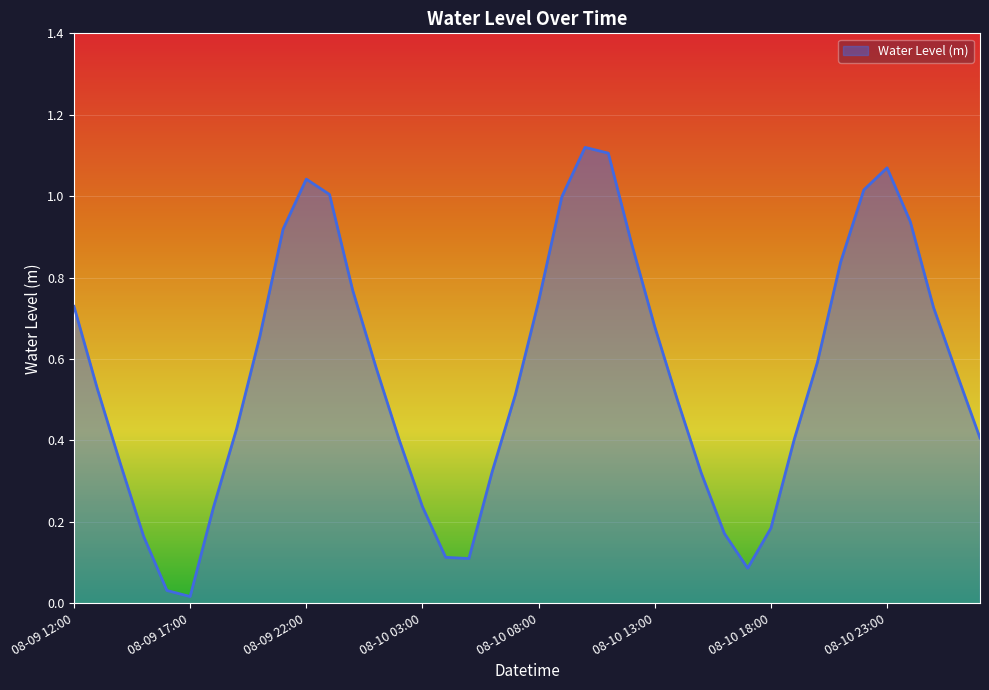

List the labels in order of value, smallest first.

08-09 17:00, 08-09 16:00, 08-10 17:00, 08-10 05:00, 08-10 04:00, 08-09 15:00, 08-10 16:00, 08-10 18:00, 08-09 18:00, 08-10 03:00, 08-10 15:00, 08-10 06:00, 08-09 14:00, 08-10 02:00, 08-10 19:00, 08-11 03:00, 08-09 19:00, 08-10 14:00, 08-10 07:00, 08-09 13:00, 08-11 02:00, 08-10 01:00, 08-10 20:00, 08-09 20:00, 08-10 13:00, 08-11 01:00, 08-09 12:00, 08-10 08:00, 08-10 00:00, 08-10 21:00, 08-10 12:00, 08-09 21:00, 08-11 00:00, 08-10 09:00, 08-09 23:00, 08-10 22:00, 08-09 22:00, 08-10 23:00, 08-10 11:00, 08-10 10:00